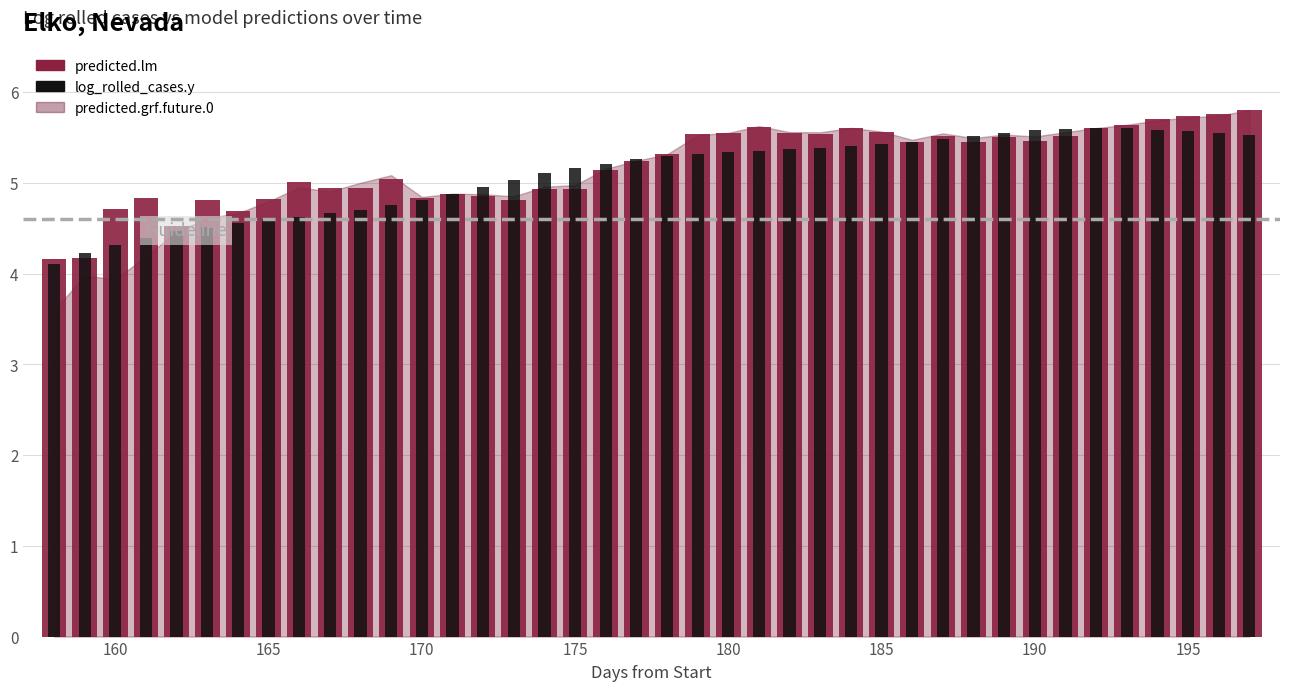

What is the value of the predicted.lm bar at the 24th from the left?

5.6